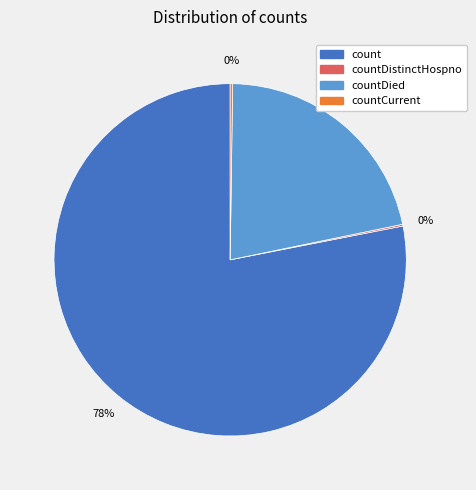

To the nearest percent, what is the difference between the largest and smallest slice percentages?

78%